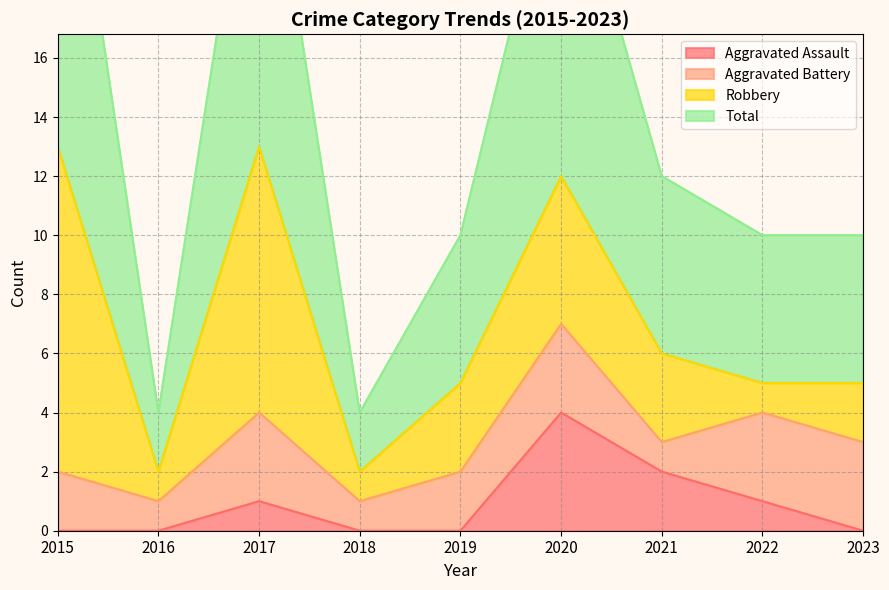

How many Aggravated Assault values are between 0 and 1?

7